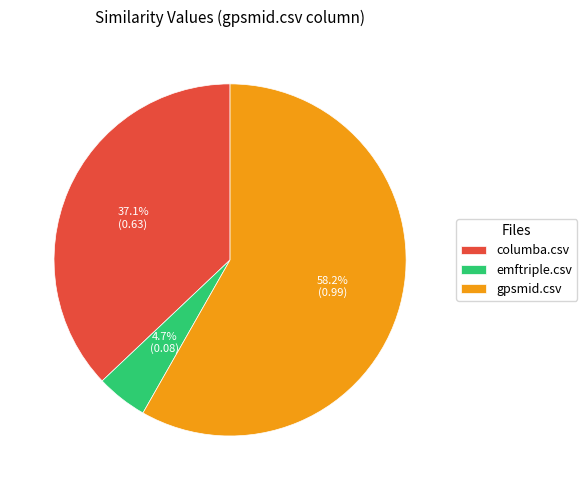

Rank the categories by value from lowest to highest.

emftriple.csv, columba.csv, gpsmid.csv